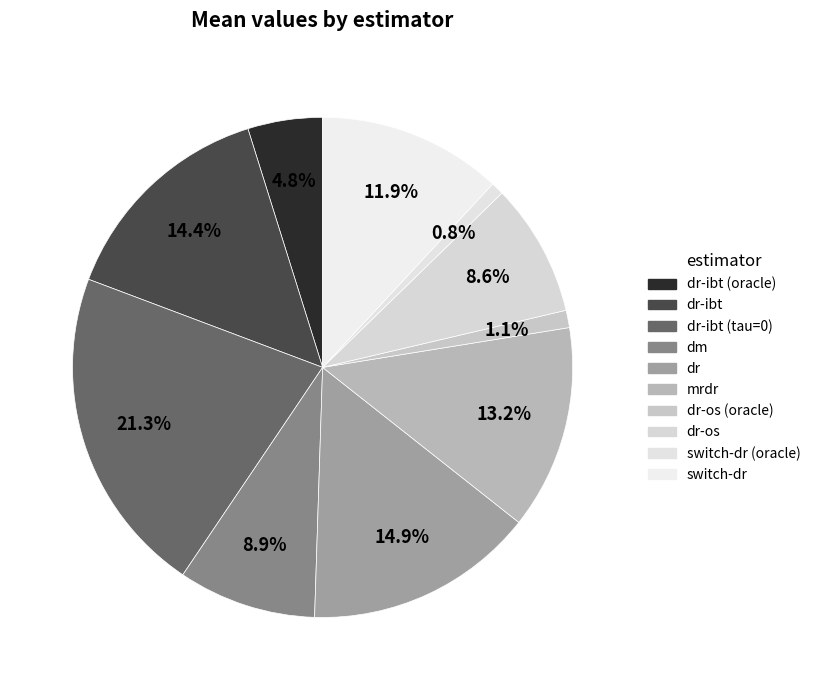

How many segments does this pie chart have?

10